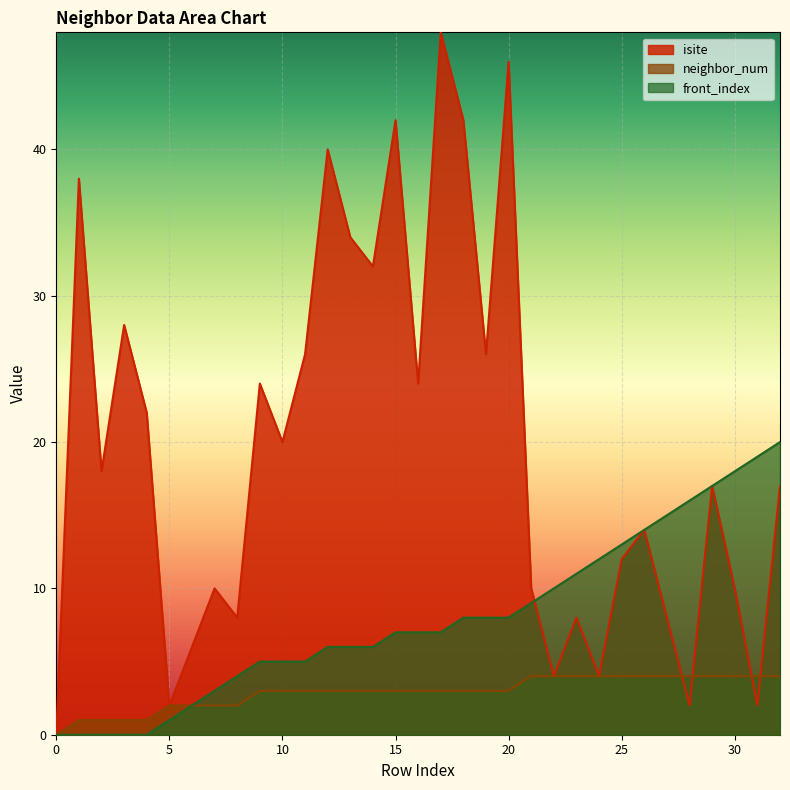

What is the sum of all neighbor_num values?

96